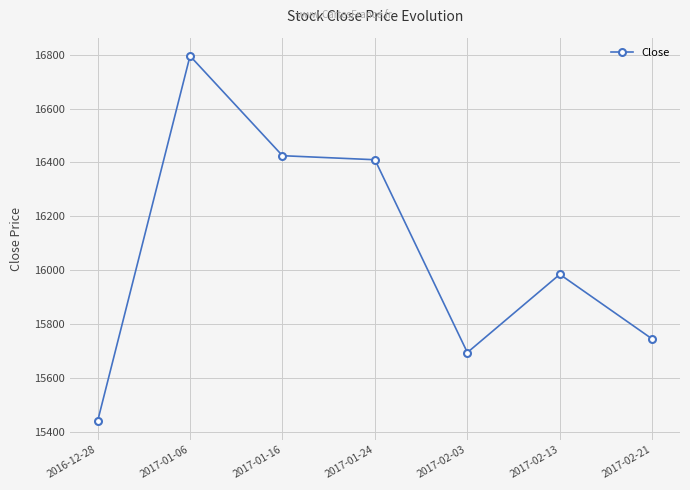

Which category has the highest value across all series?

2017-01-06